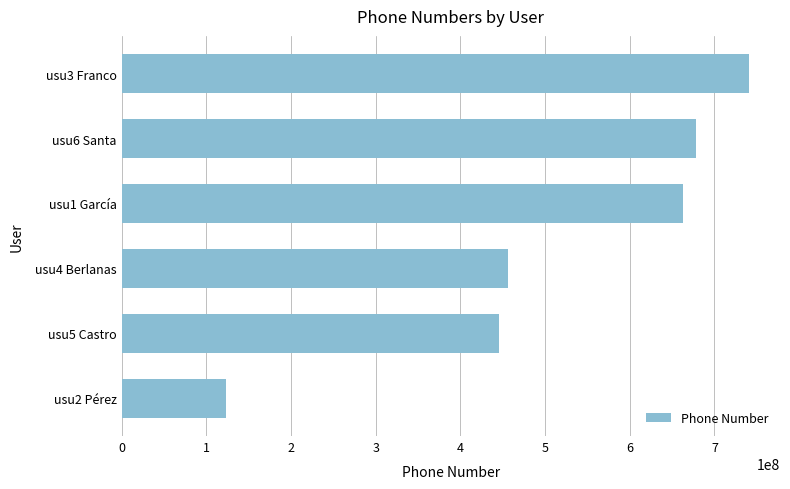

Rank the categories by value from lowest to highest.

usu2 Pérez, usu5 Castro, usu4 Berlanas, usu1 García, usu6 Santa, usu3 Franco